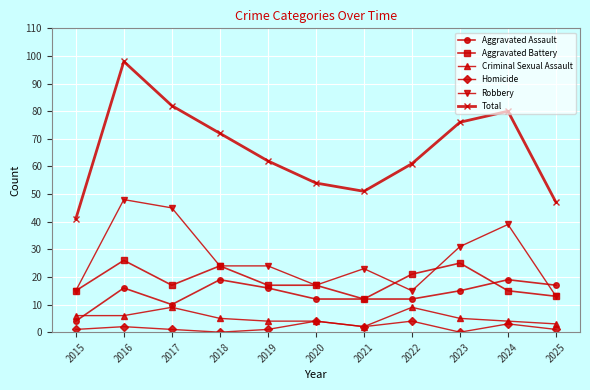

How many intersections are there between Aggravated Assault and Robbery?

1